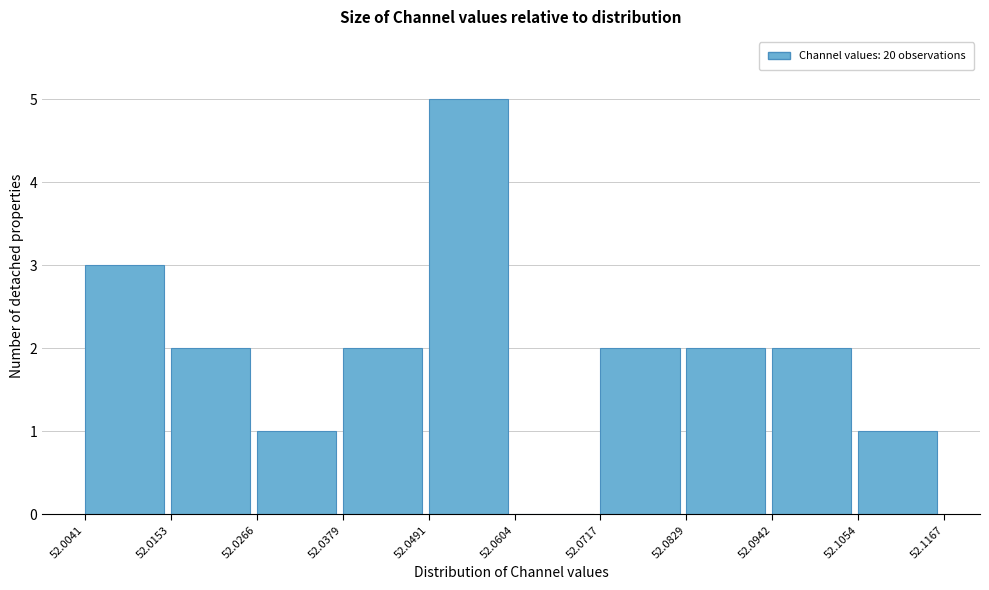

How tall is the bar that spans 52.0829 to 52.0942 on the x-axis? The values are not printed on the chart, so give them approximately, as read against the axis.

2